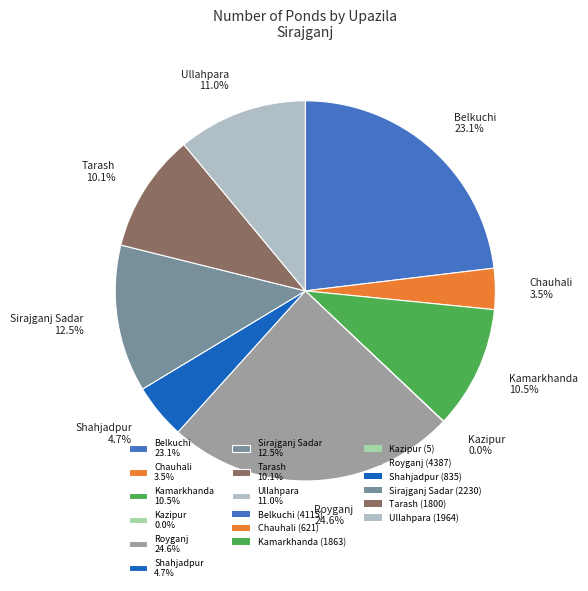

Approximately how many times larger is the value at Tarash 10.1% compared to Sirajganj Sadar 12.5%?

0.8